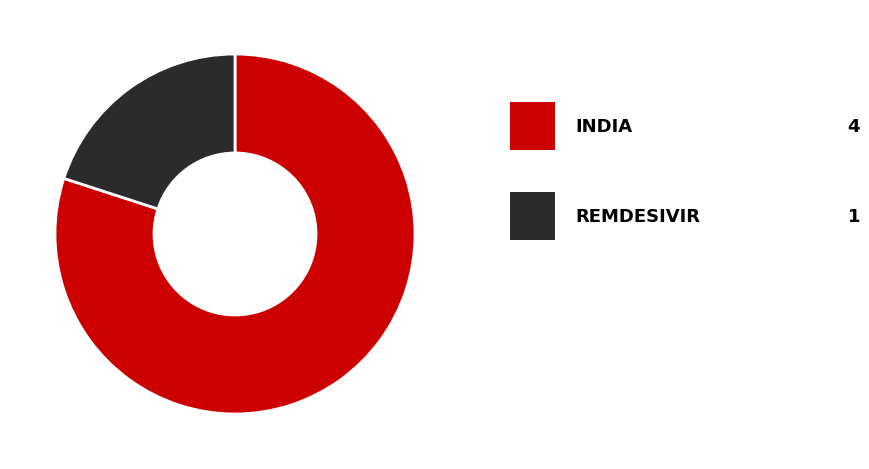

Is there a majority slice in this chart?

Yes